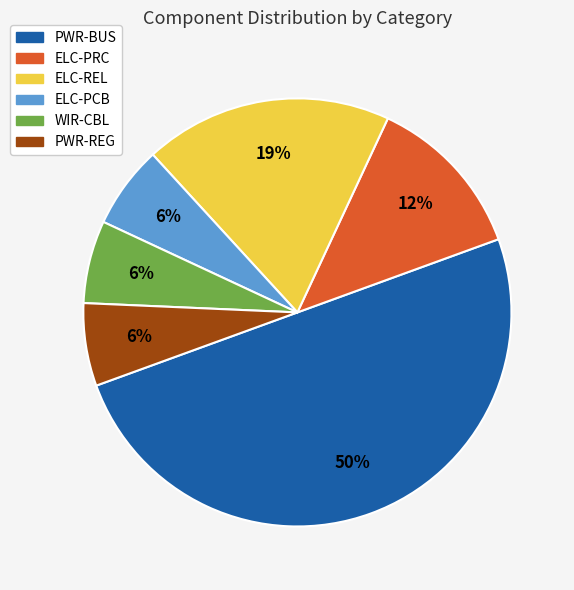

Combined, do WIR-CBL and ELC-REL account for over 50%?

No